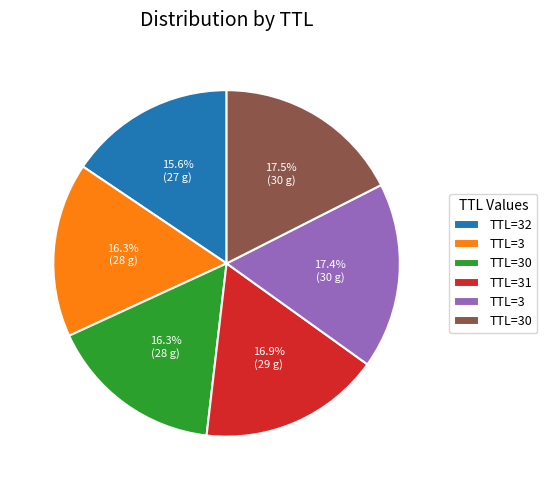

Is there any slice that represents more than half of the pie?

No